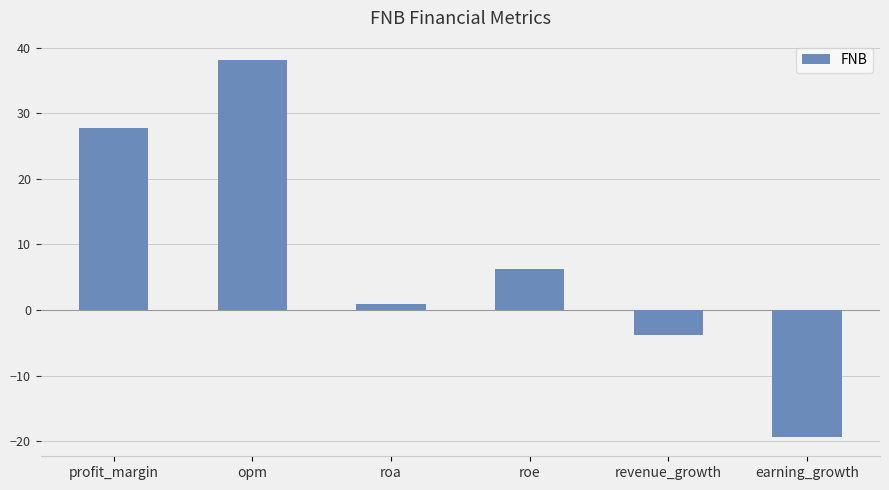

Which has a higher value, roa or revenue_growth?

roa